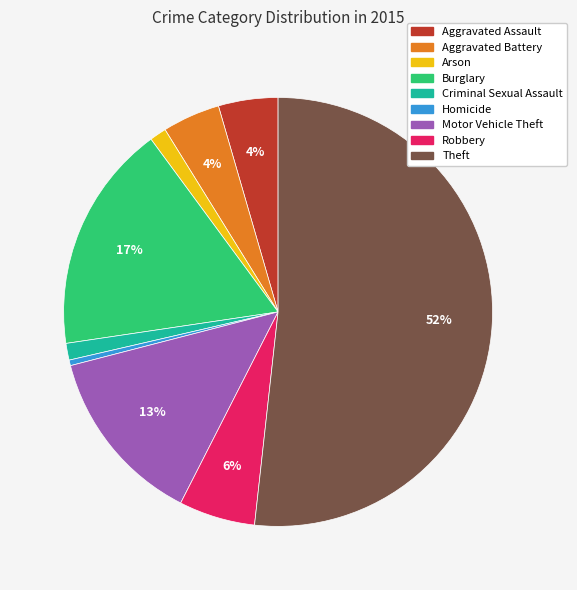

Is there any slice that represents more than half of the pie?

Yes